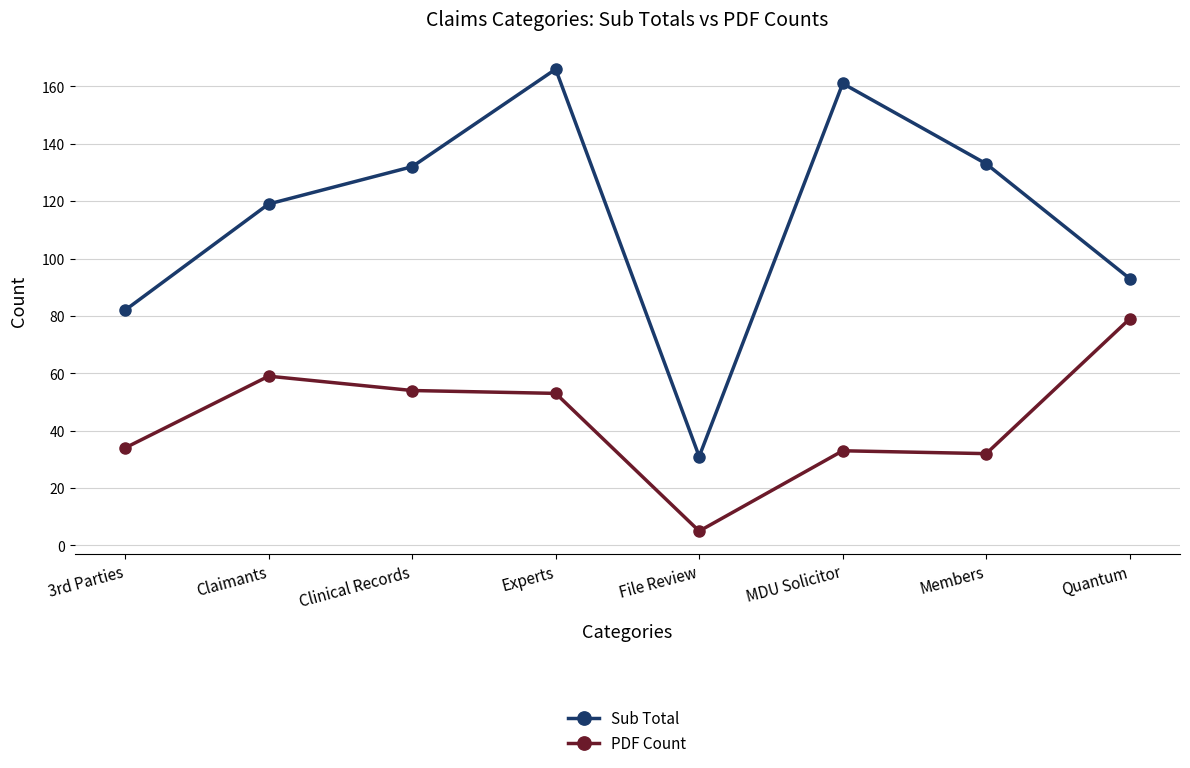

Reading left to right, what are all the values shown in this chart?

Sub Total: 3rd Parties=82	Claimants=119	Clinical Records=132	Experts=166	File Review=31	MDU Solicitor=161	Members=133	Quantum=93
PDF Count: 3rd Parties=34	Claimants=59	Clinical Records=54	Experts=53	File Review=5	MDU Solicitor=33	Members=32	Quantum=79